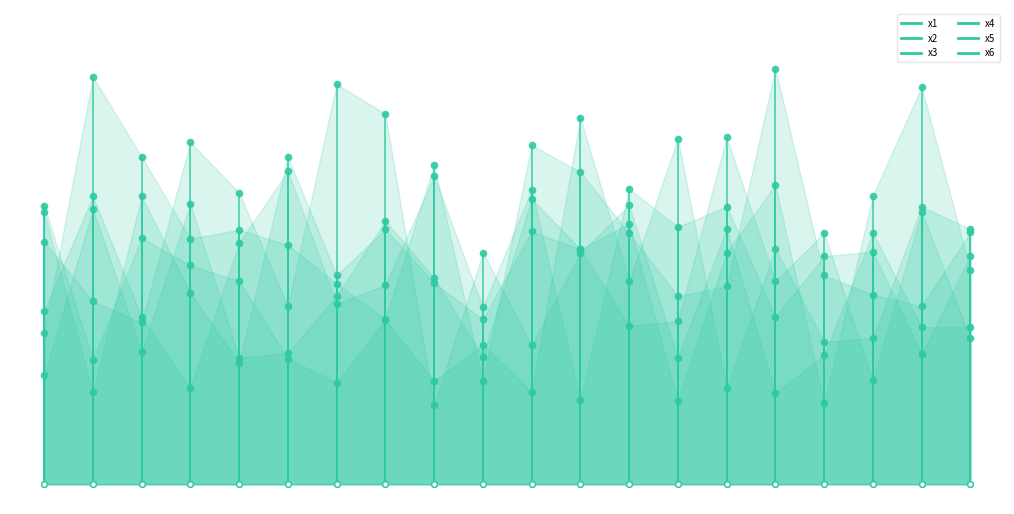

Which series contains the highest Y value?

x3